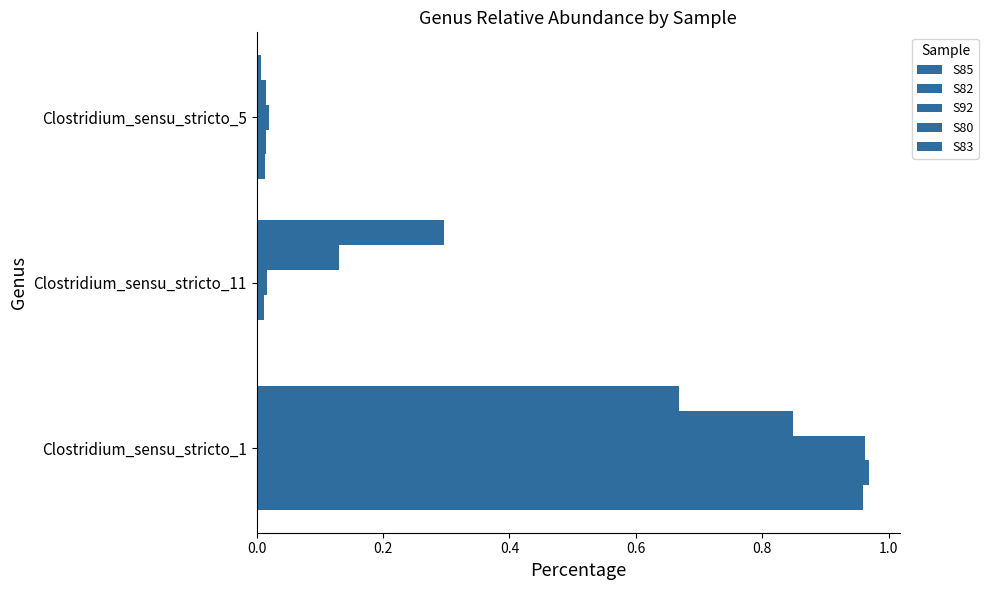

How many data points does each series have?

3